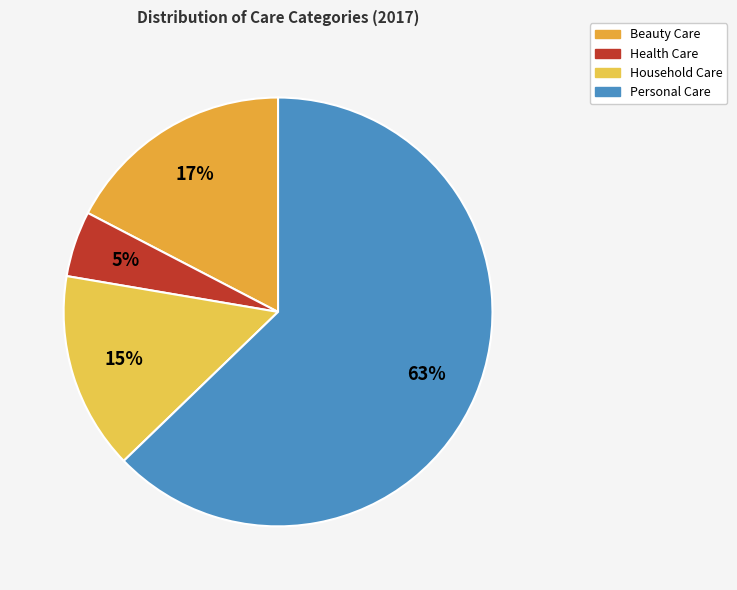

What is the smallest slice in the pie chart?

Health Care